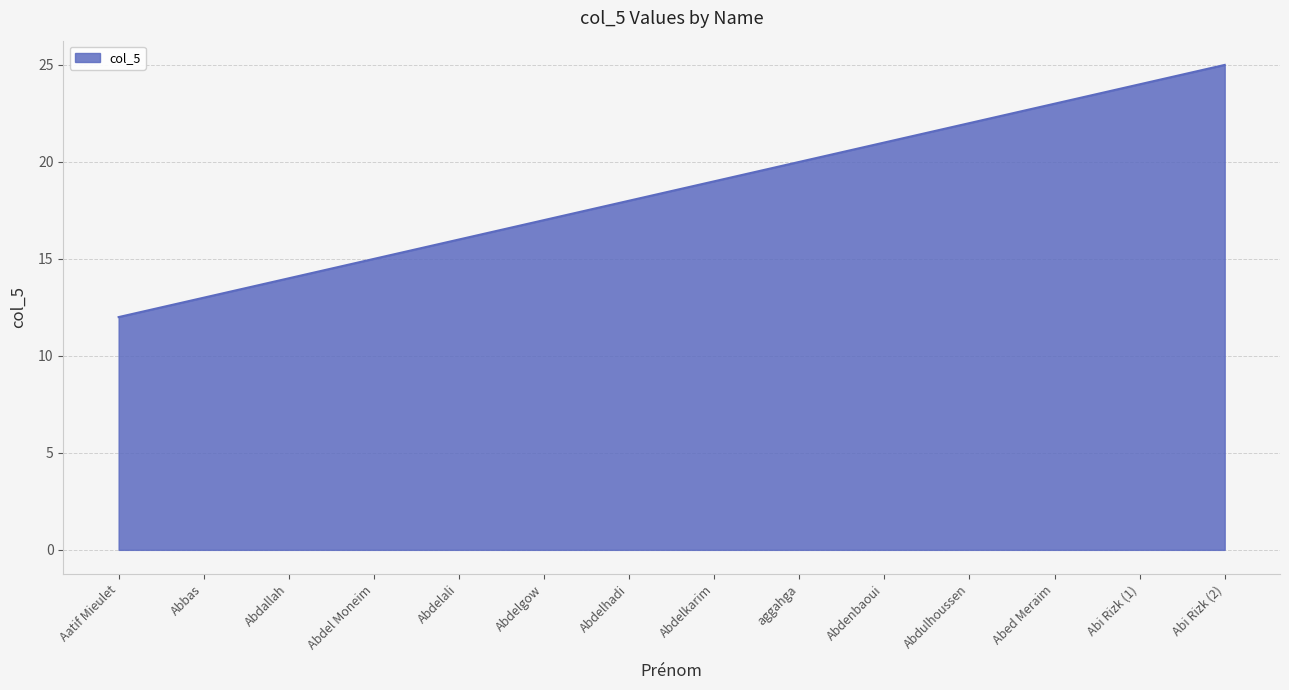

Count the number of data series in this chart.

1